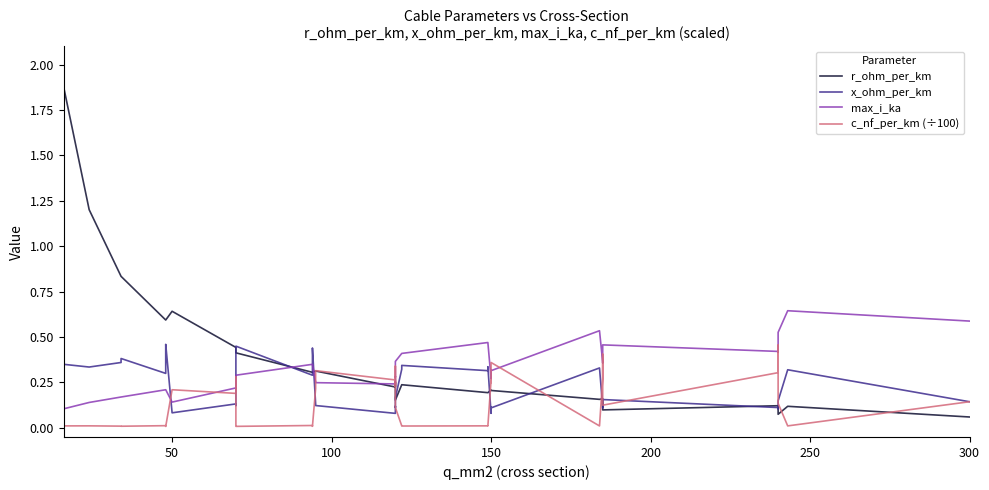

True or false: c_nf_per_km (÷100) has a value of 0.0 at 27.

False